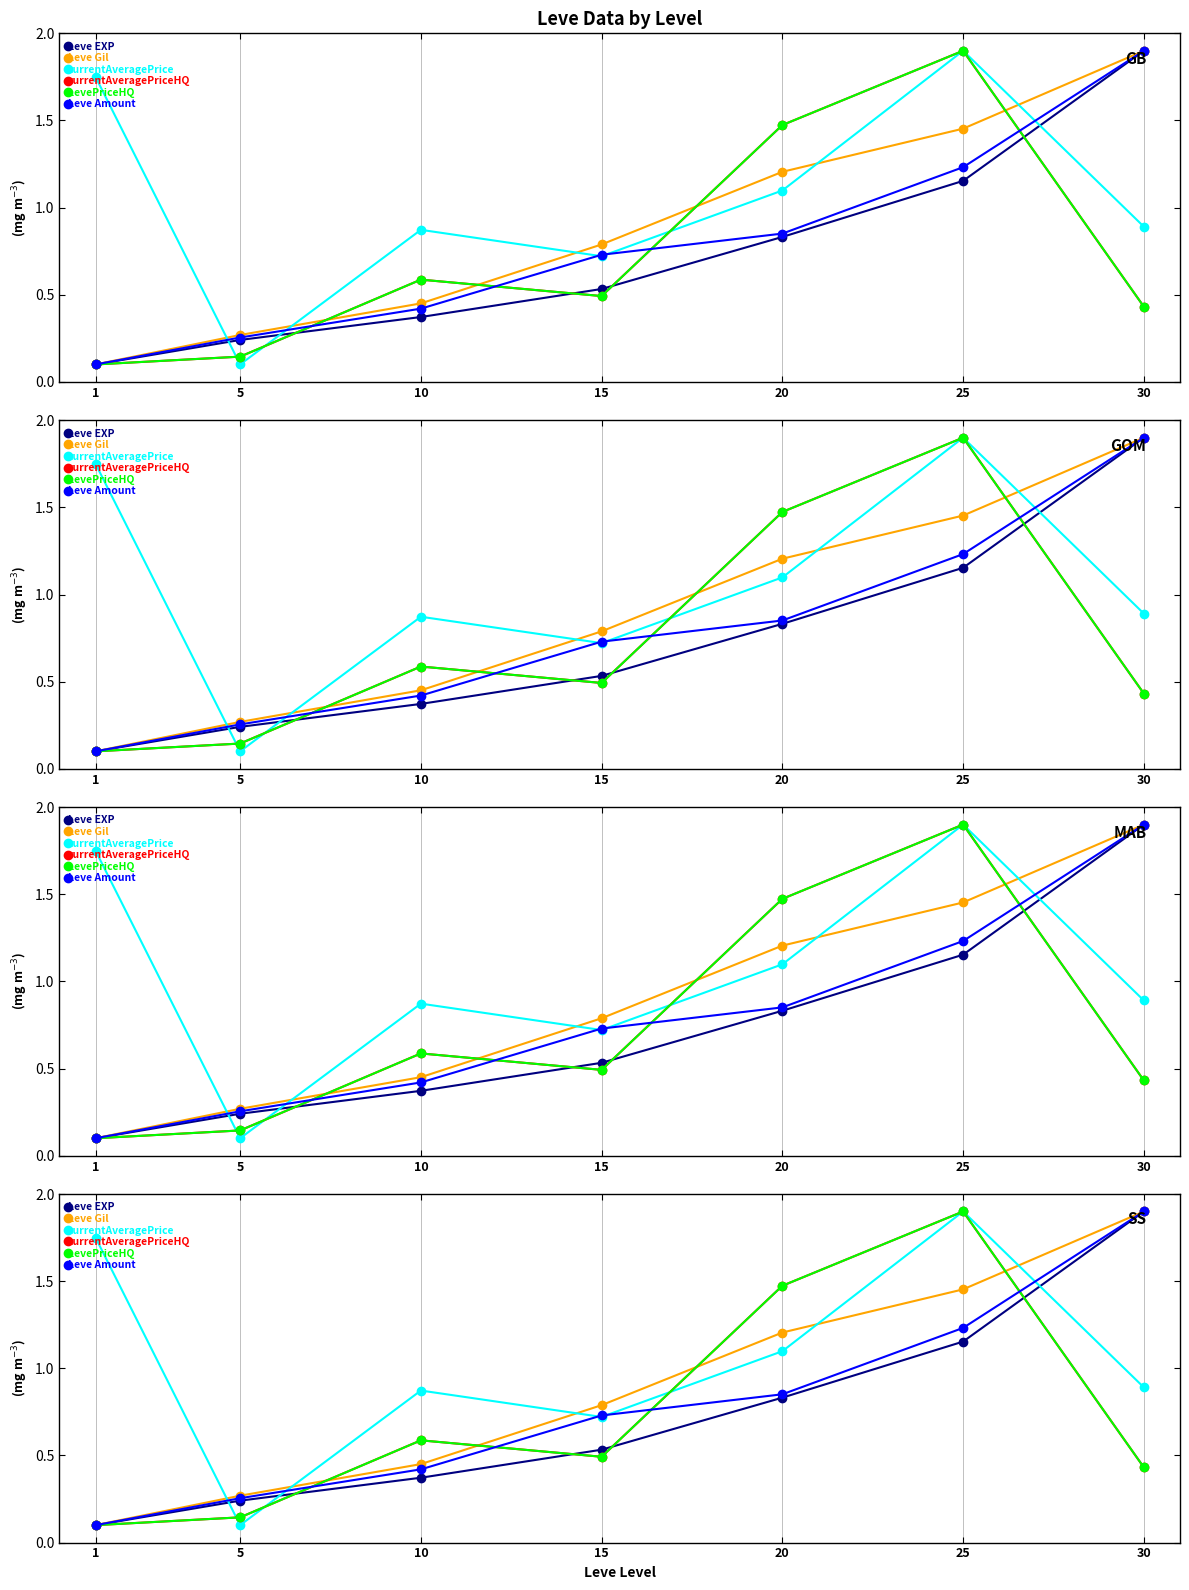

Reading left to right, list all the values displayed in this chart.

Leve EXP: 0.1	0.2	0.4	0.5	0.8	1.2	1.9
Leve Gil: 0.1	0.3	0.5	0.8	1.2	1.5	1.9
currentAveragePrice: 1.8	0.1	0.9	0.7	1.1	1.9	0.9
currentAveragePriceHQ: 0.1	0.1	0.6	0.5	1.5	1.9	0.4
LevePriceHQ: 0.1	0.1	0.6	0.5	1.5	1.9	0.4
Leve Amount: 0.1	0.3	0.4	0.7	0.9	1.2	1.9